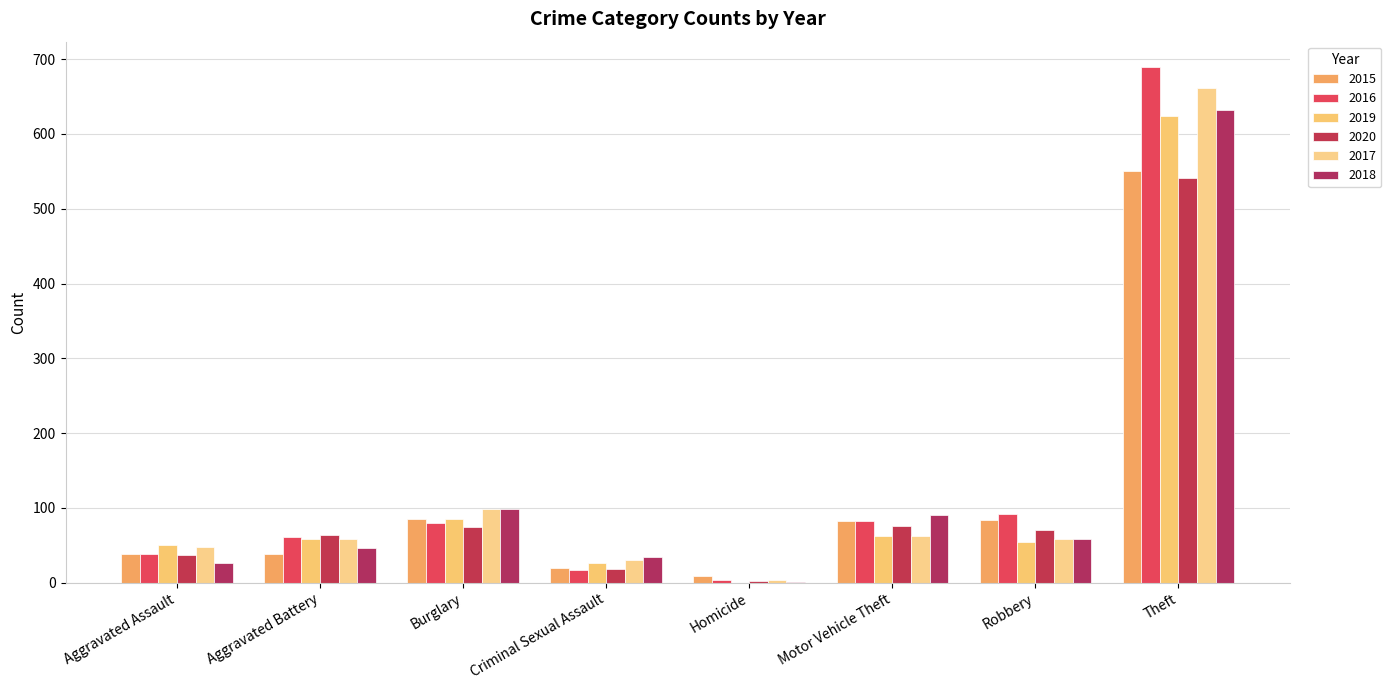

What are all the series names shown in the legend?

2015, 2016, 2019, 2020, 2017, 2018